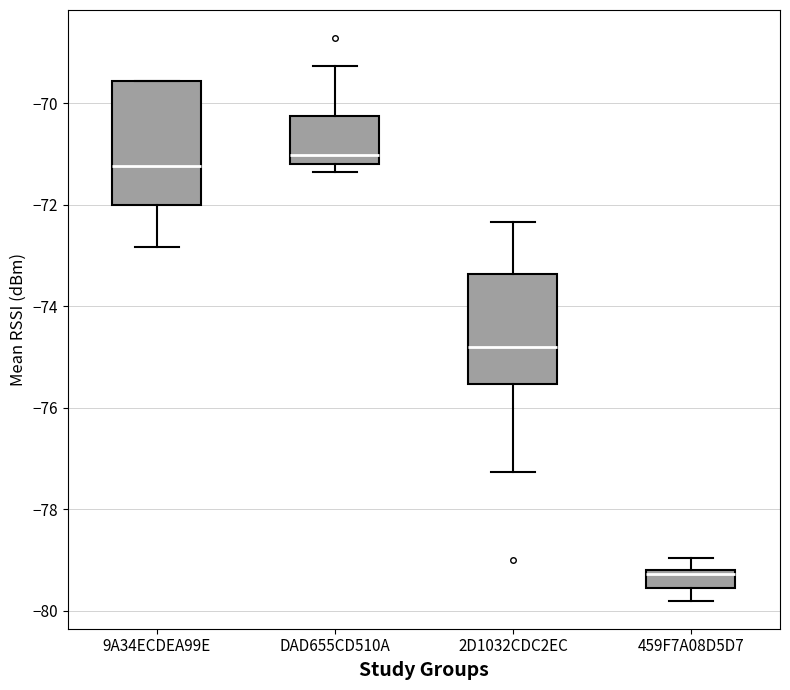

Reading left to right, transcribe this box plot: for each box, give where its median line is, the range the box spans, and where its two whiskers end, as read against the y-axis. The values are not printed on the chart, so give them approximately, as read against the axis.

9A34ECDEA99E: median -71.2, box -72.0 to -69.6, whiskers -72.8 to -69.6
DAD655CD510A: median -71.0, box -71.2 to -70.2, whiskers -71.4 to -69.2
2D1032CDC2EC: median -74.8, box -75.6 to -73.4, whiskers -77.2 to -72.4
459F7A08D5D7: median -79.2 (just below the box's upper edge), box -79.6 to -79.2, whiskers -79.8 to -79.0